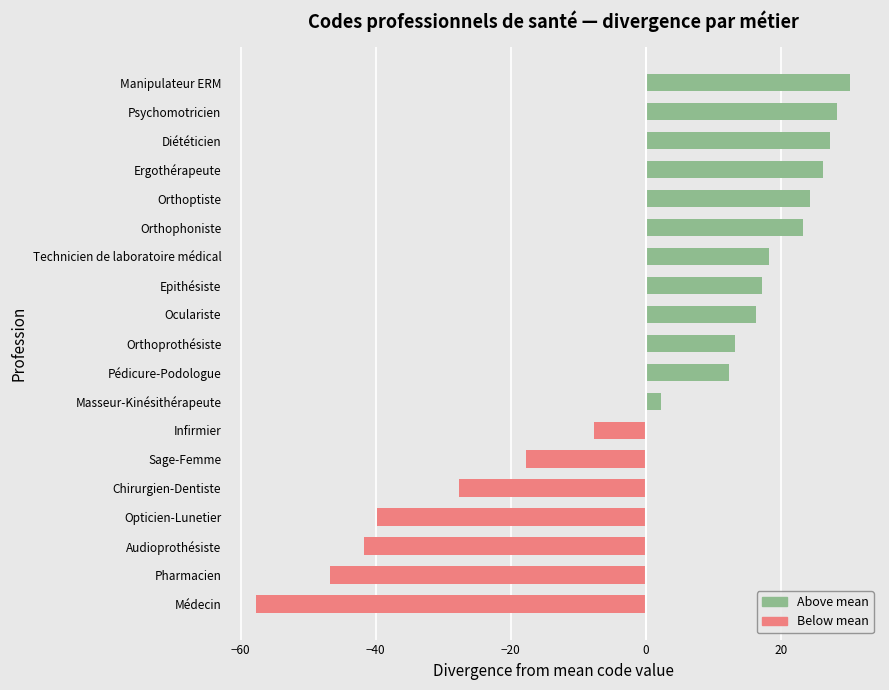

List the labels in order of value, smallest first.

Médecin, Pharmacien, Audioprothésiste, Opticien-Lunetier, Chirurgien-Dentiste, Sage-Femme, Infirmier, Masseur-Kinésithérapeute, Pédicure-Podologue, Orthoprothésiste, Oculariste, Epithésiste, Technicien de laboratoire médical, Orthophoniste, Orthoptiste, Ergothérapeute, Diététicien, Psychomotricien, Manipulateur ERM